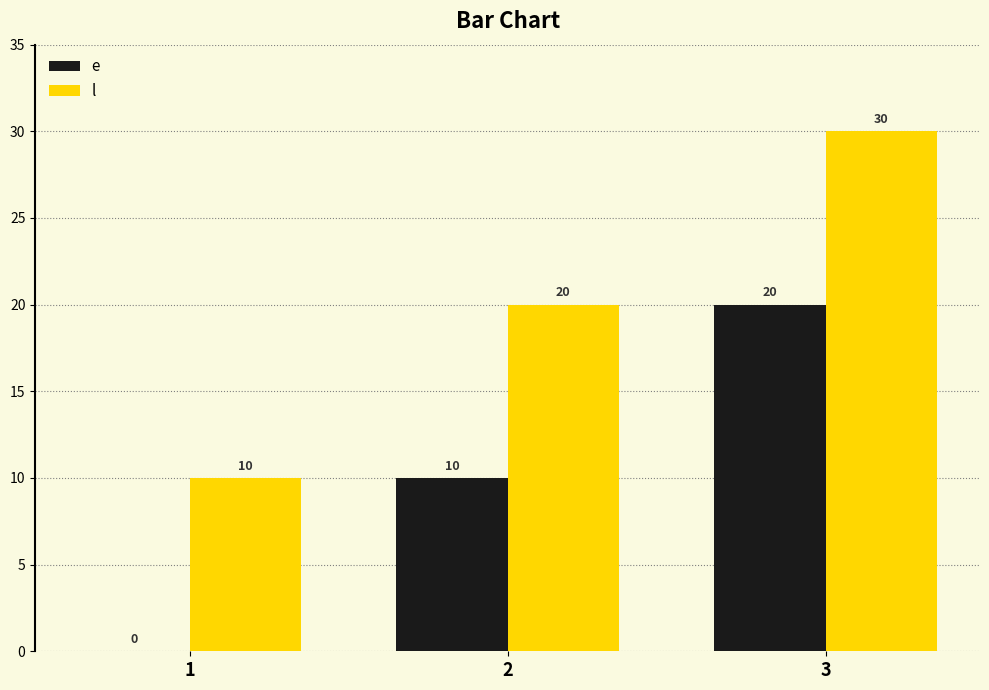

How many data points does each series have?

3